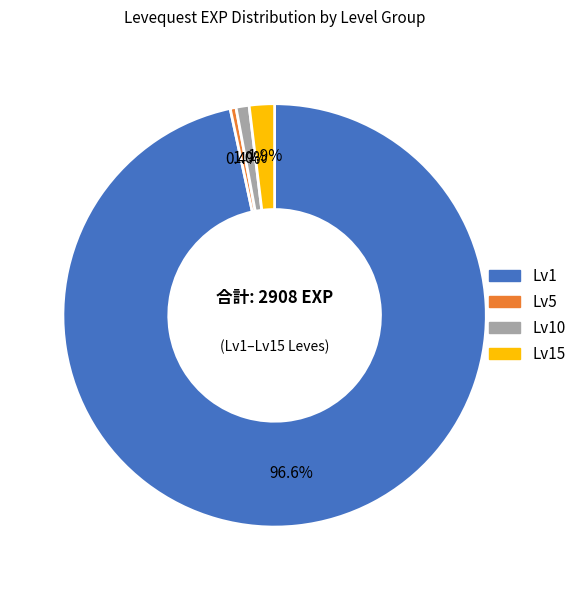

How much of the chart is everything except Lv5?

99.6%